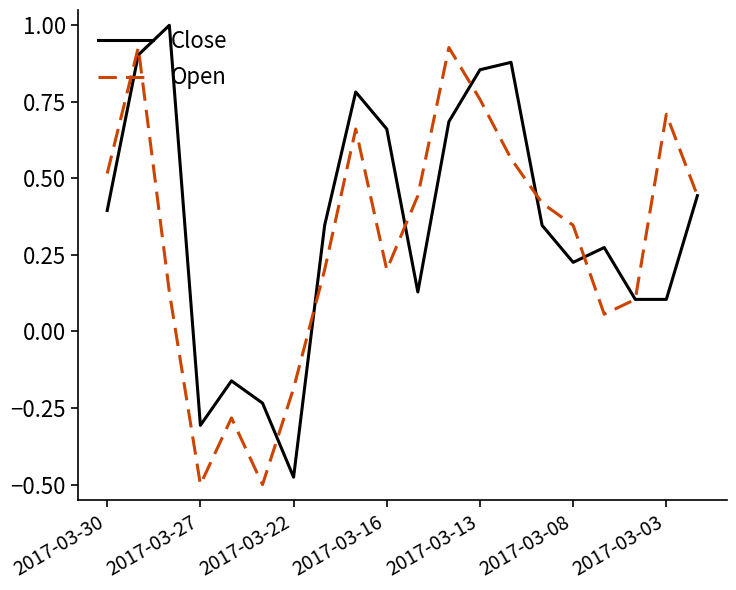

What is the greatest value displayed?

1.0